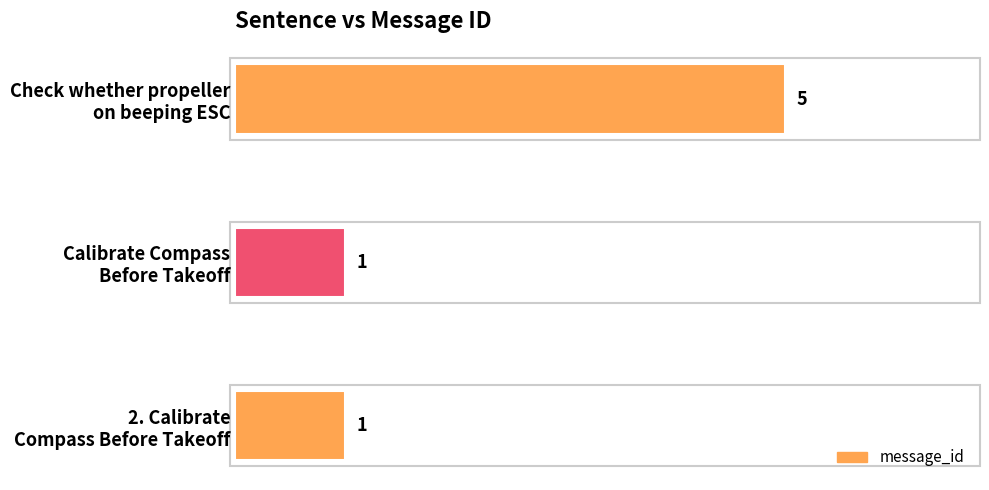

How many values are between 1 and 5?

3